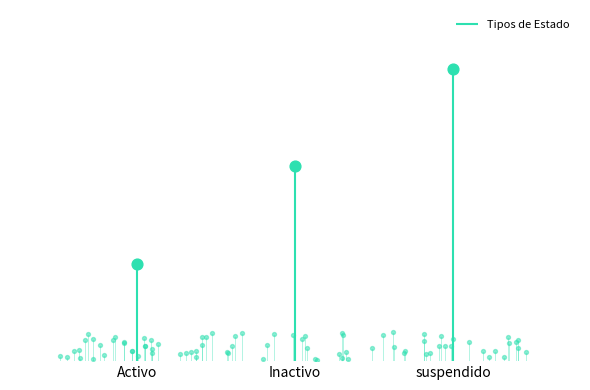

What is the change in value from Inactivo to suspendido?

+1